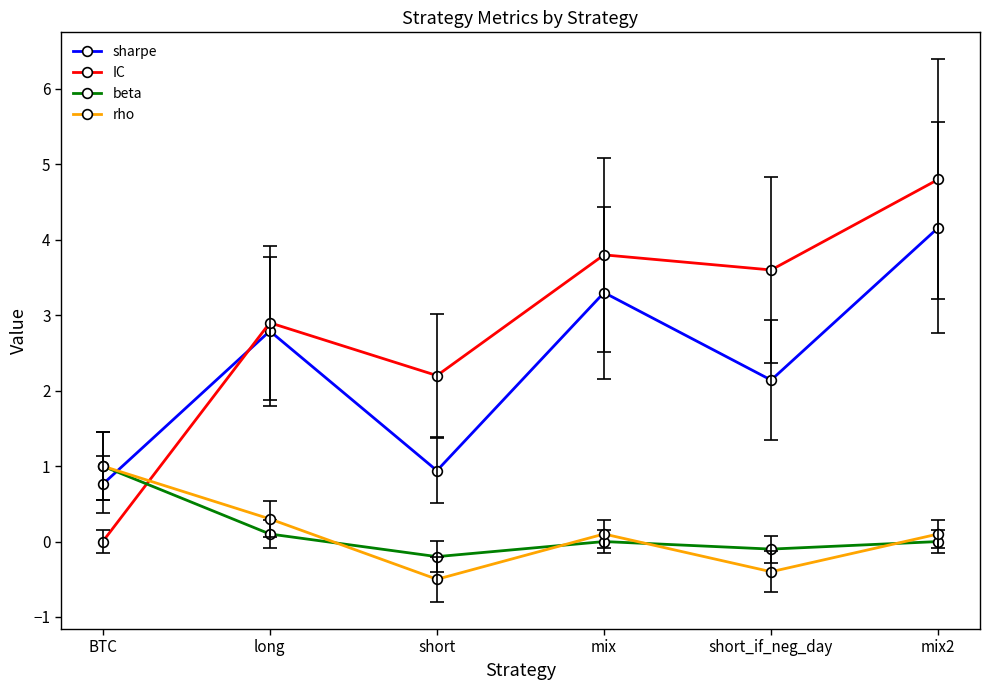

What position from the right is long?

5